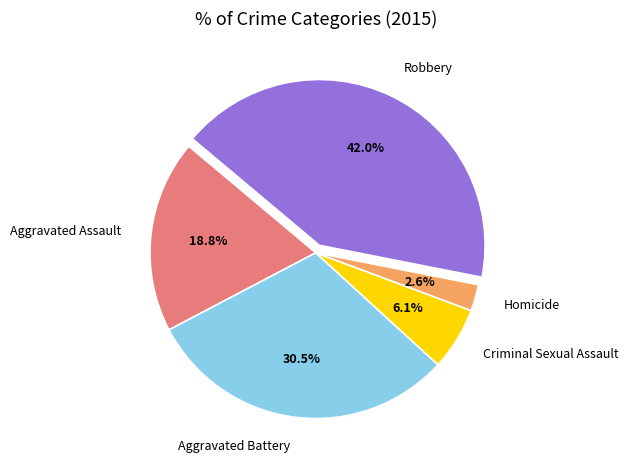

How many slices are in this pie chart?

5